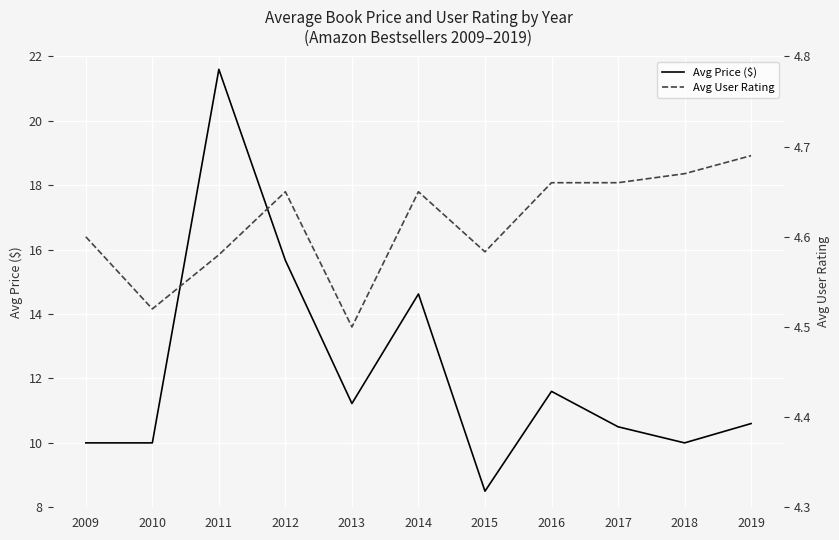

What is the difference between the second highest and second lowest values in the Avg User Rating series?

0.2